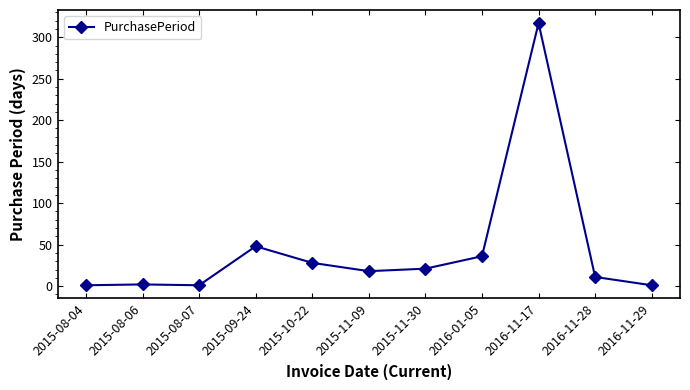

Which category has the highest value across all series?

2016-11-17